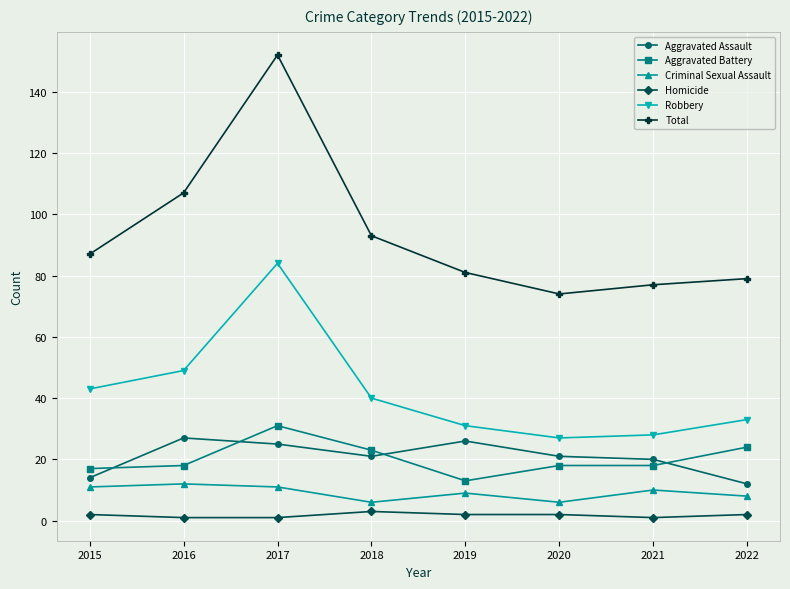

Reading left to right, transcribe all the data shown in this chart.

Aggravated Assault: 2015=14	2016=27	2017=25	2018=21	2019=26	2020=21	2021=20	2022=12
Aggravated Battery: 2015=17	2016=18	2017=31	2018=23	2019=13	2020=18	2021=18	2022=24
Criminal Sexual Assault: 2015=11	2016=12	2017=11	2018=6	2019=9	2020=6	2021=10	2022=8
Homicide: 2015=2	2016=1	2017=1	2018=3	2019=2	2020=2	2021=1	2022=2
Robbery: 2015=43	2016=49	2017=84	2018=40	2019=31	2020=27	2021=28	2022=33
Total: 2015=87	2016=107	2017=152	2018=93	2019=81	2020=74	2021=77	2022=79